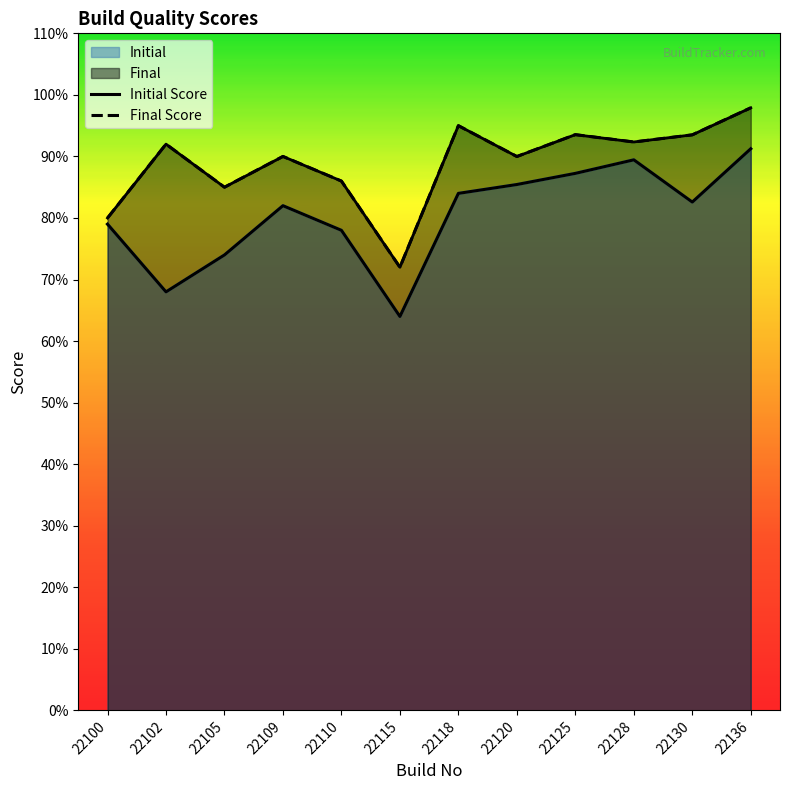

Read the Initial value at 22125.

87.2